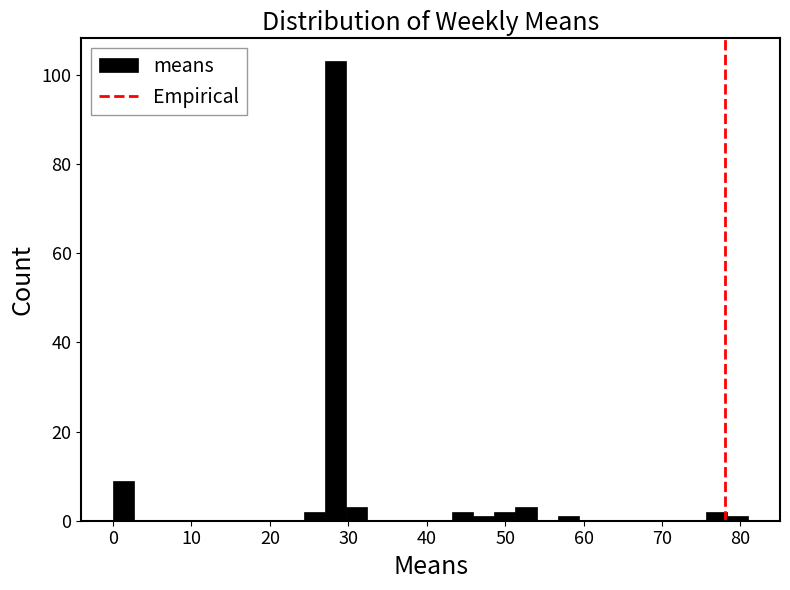

Around what value on the x-axis is the tallest bar? Give the approximate position of its centre, as read against the axis.

28